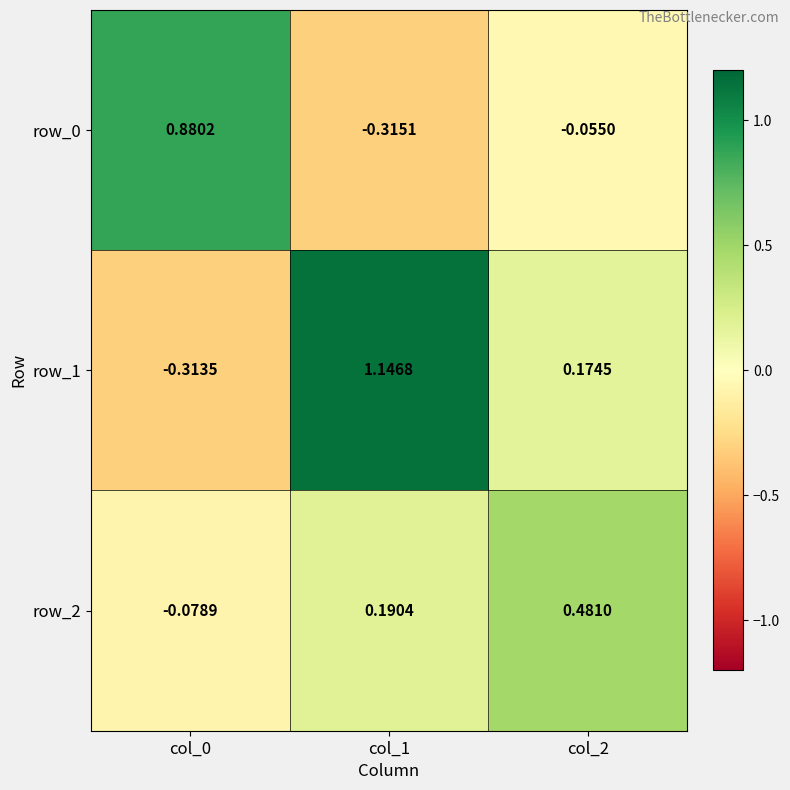

Which series has the largest range (max minus min)?

row_1